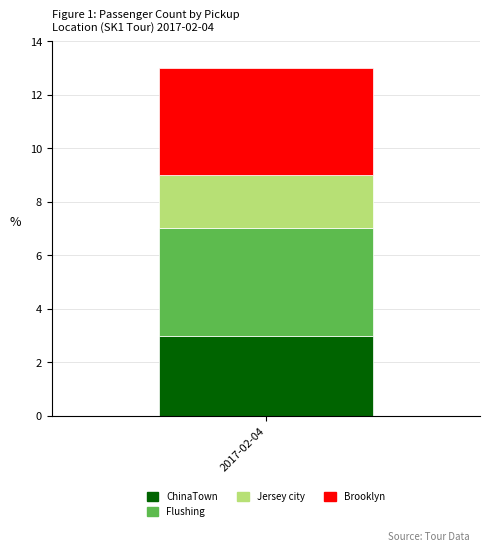

Reading left to right, transcribe the values for ChinaTown.

3